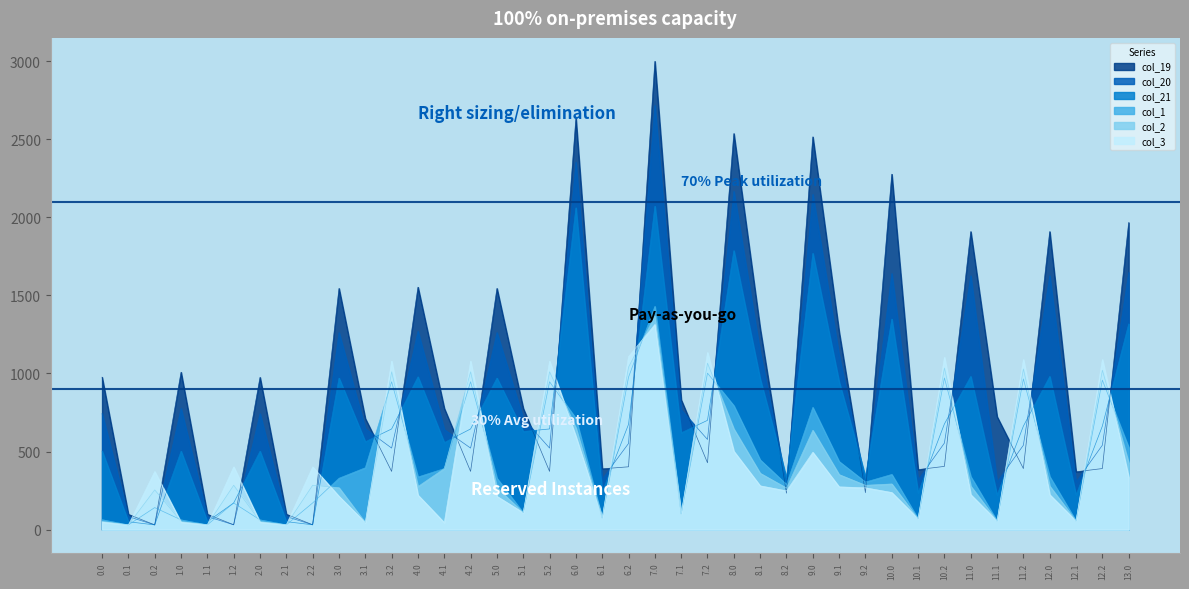

After their last crossing, which series has the higher values: col_21 or col_1?

col_21